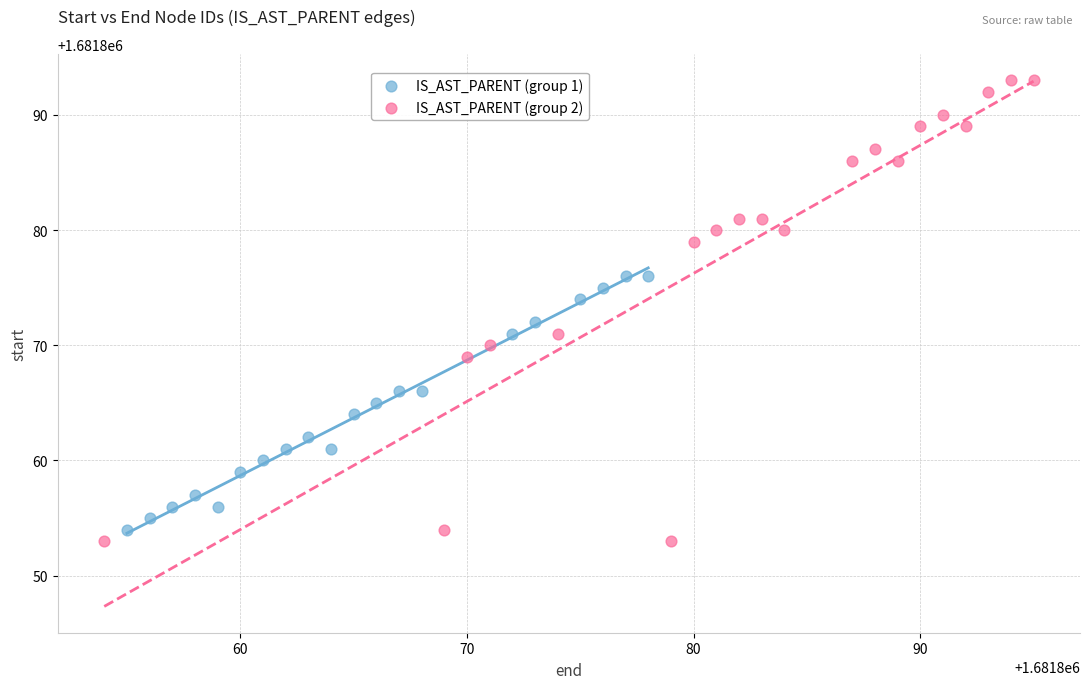

Which series contains the highest Y value?

IS_AST_PARENT (group 2)